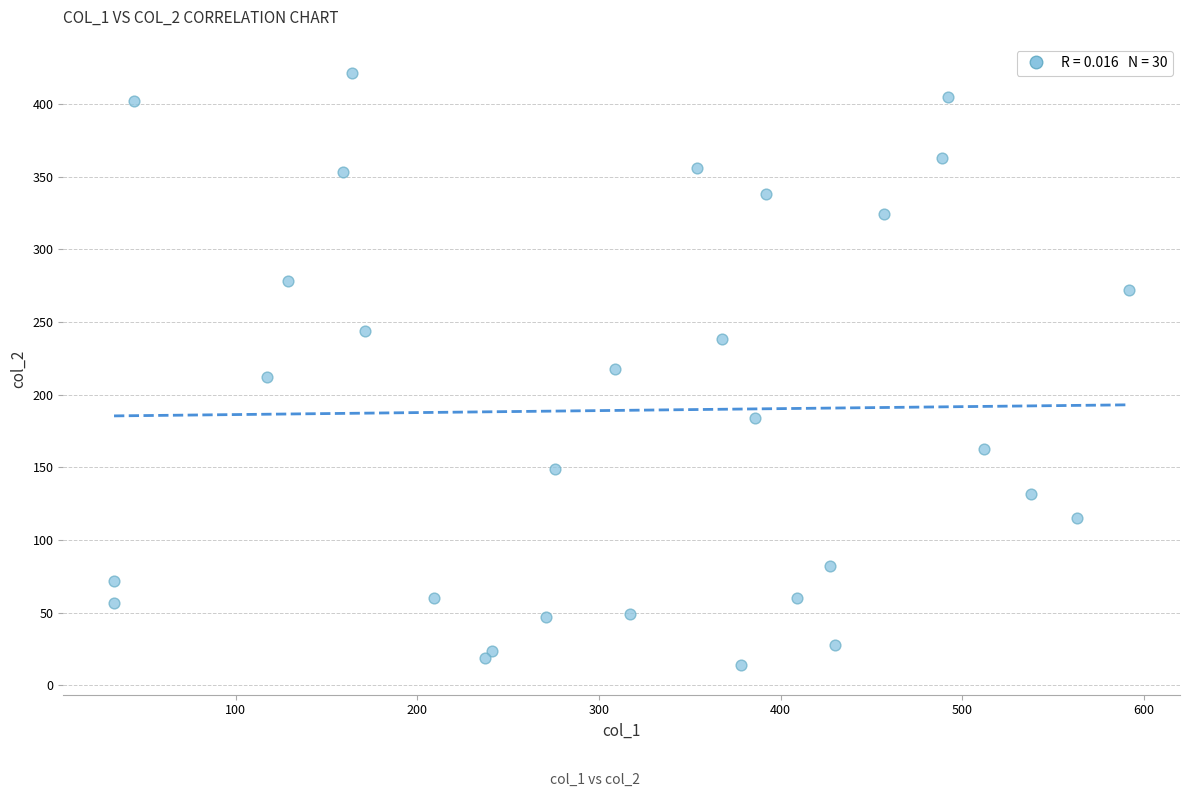

What is the range of Y values (max minus min)?

407